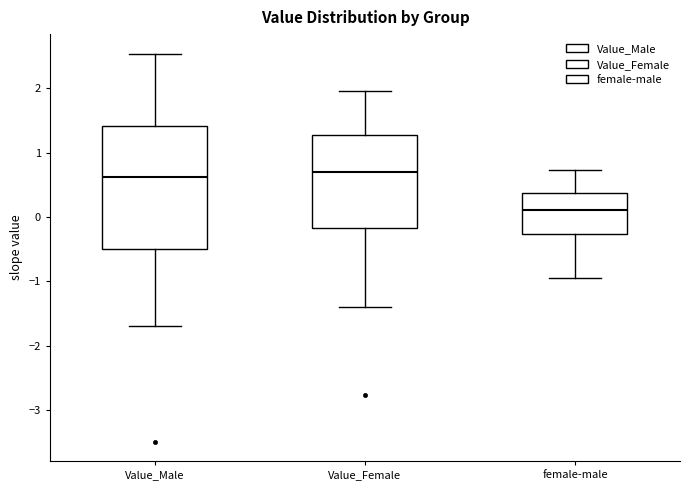

Reading left to right, transcribe this box plot: for each box, give where its median line is, the range the box spans, and where its two whiskers end, as read against the y-axis. The values are not printed on the chart, so give them approximately, as read against the axis.

Value_Male: median 0.6, box -0.5 to 1.4, whiskers -1.7 to 2.5
Value_Female: median 0.7, box -0.2 to 1.3, whiskers -1.4 to 1.9
female-male: median 0.1, box -0.3 to 0.4, whiskers -0.9 to 0.7